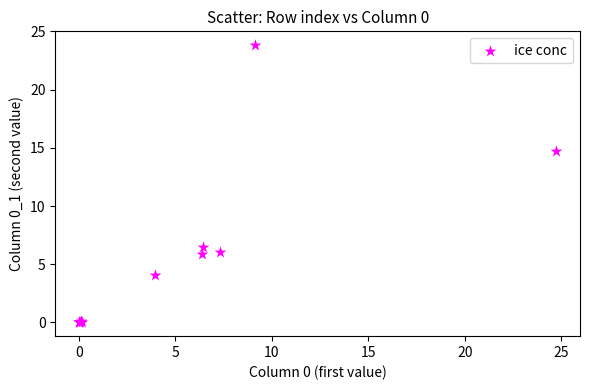

What Y value in the scatter plot is closest to 11?

14.7